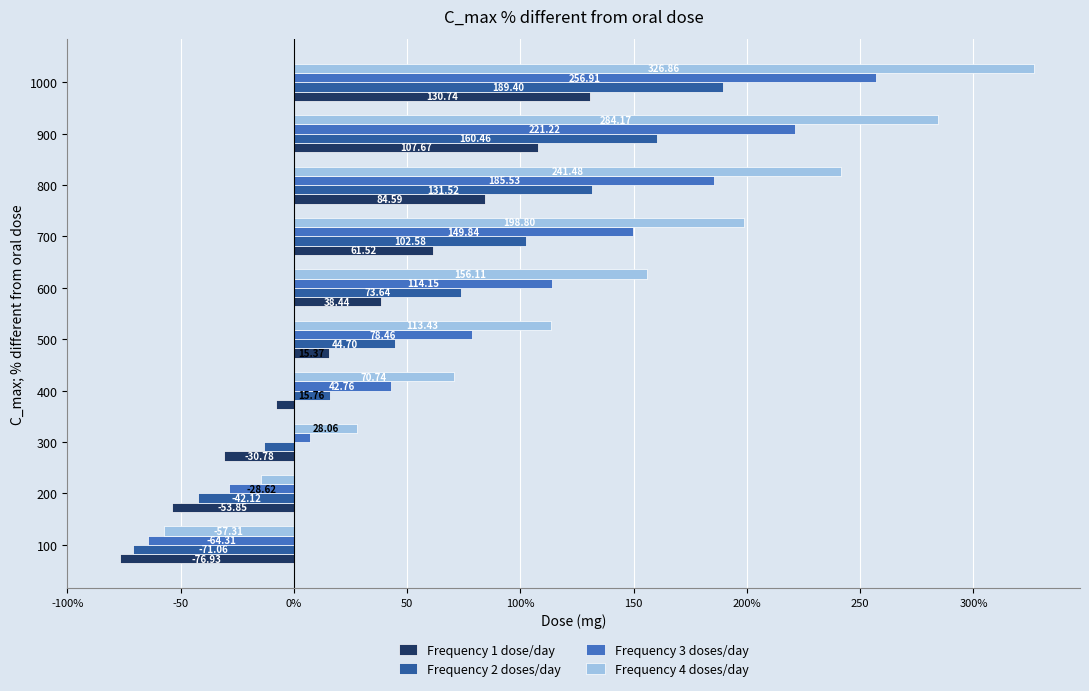

What are all the series names shown in the legend?

Frequency 1 dose/day, Frequency 2 doses/day, Frequency 3 doses/day, Frequency 4 doses/day